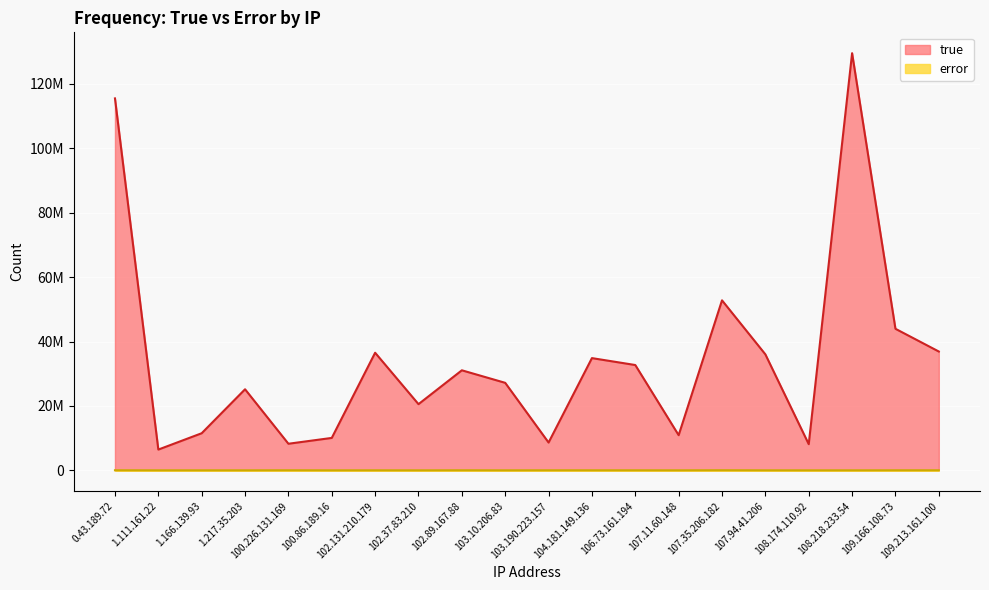

True or false: error has a value of 35954 at 0.43.189.72.

True